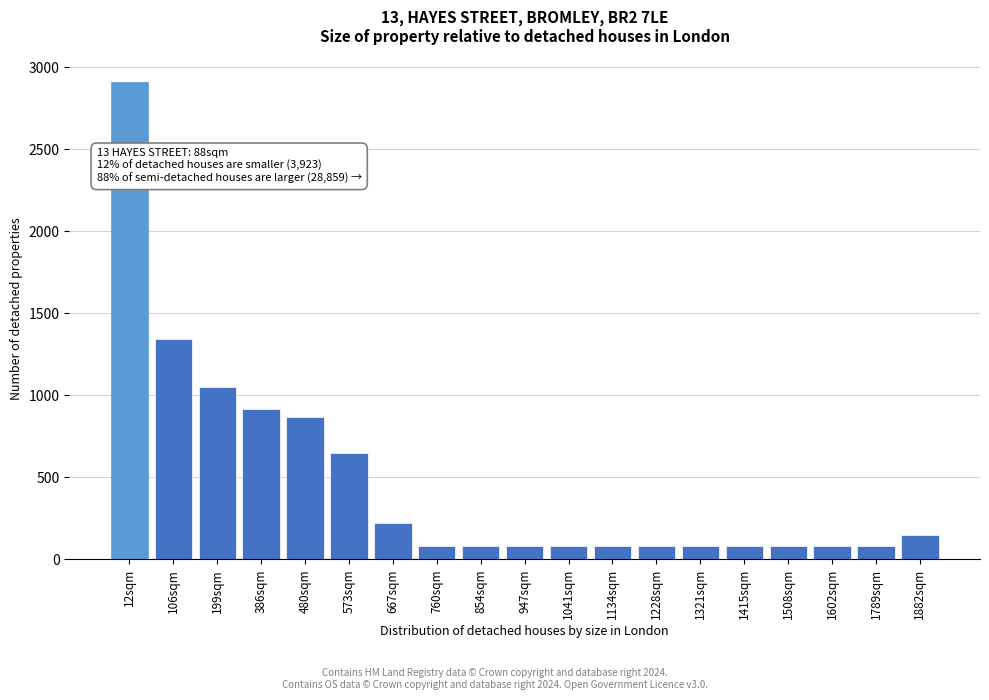

Reading left to right, transcribe all the data shown in this chart.

2910	1346	1048	916	868	648	220	80	80	80	80	80	80	80	80	80	80	80	150